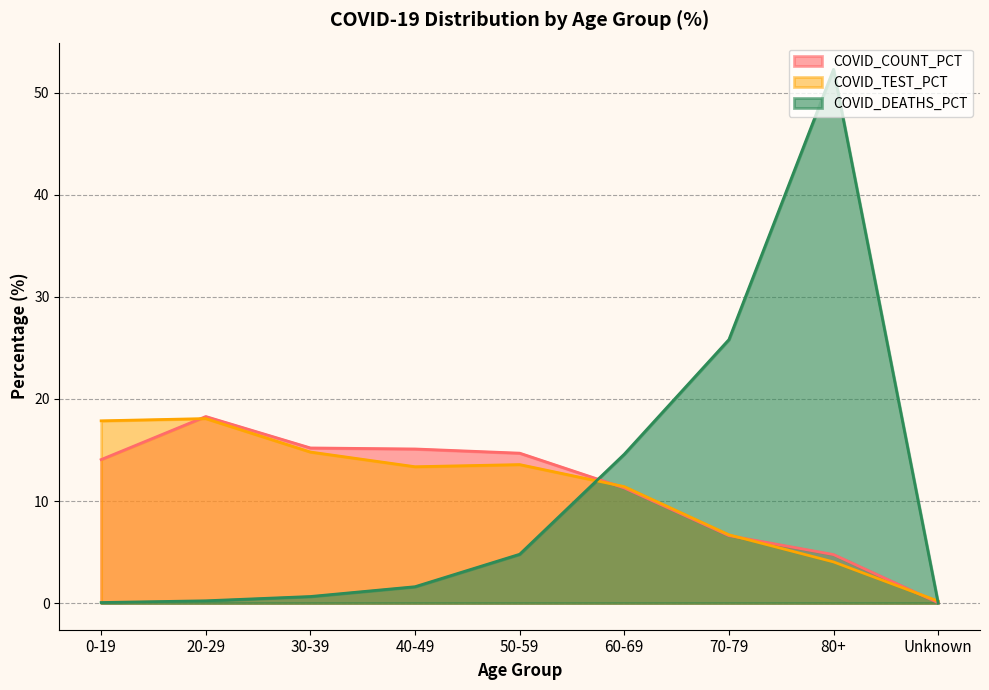

In COVID_COUNT_PCT, how many points are higher than both neighbors (excluding endpoints)?

1